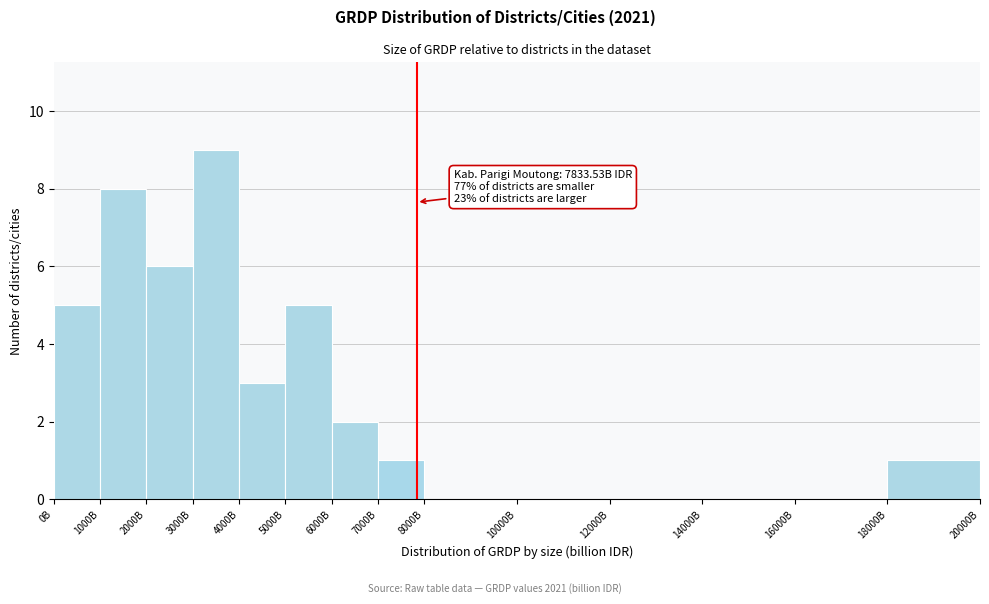

Reading left to right, extract all data points from this chart.

0B=5	1000B=8	2000B=6	3000B=9	4000B=3	5000B=5	6000B=2	7000B=1	8000B=0	10000B=0	12000B=0	14000B=0	16000B=0	18000B=1